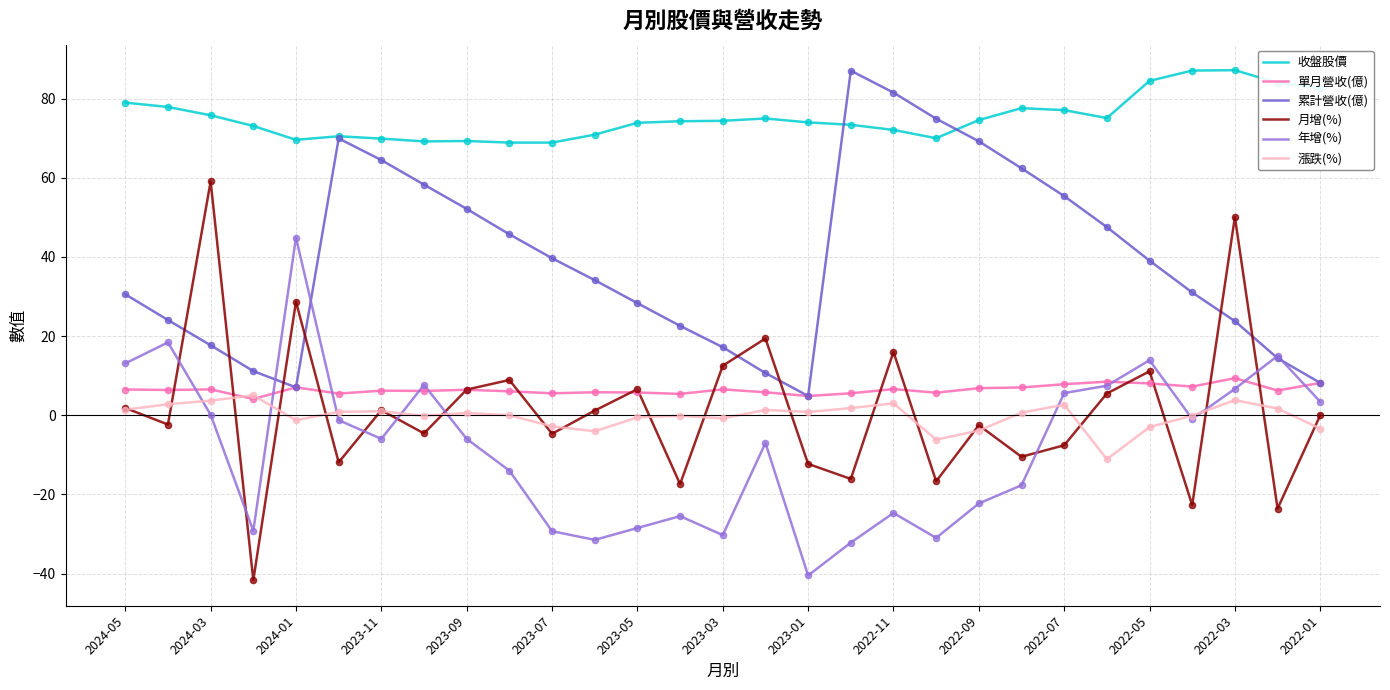

Which series has the widest spread of values?

月增(%)